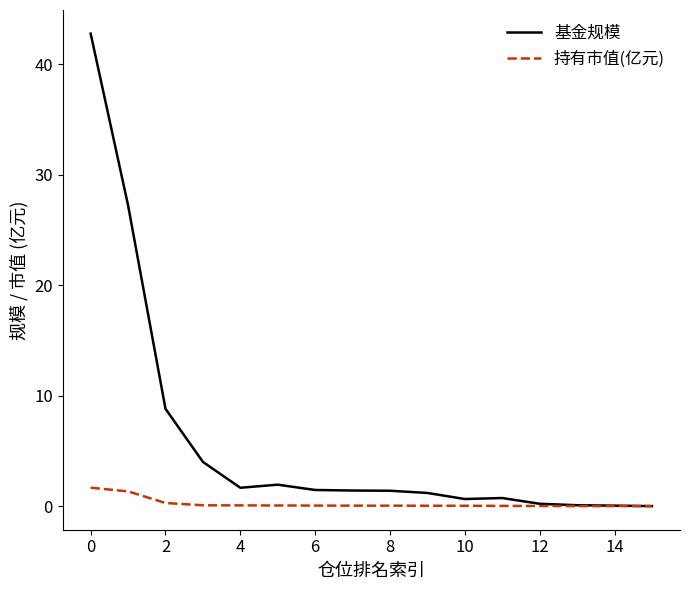

List the series in order of their peak value, lowest first.

持有市值(亿元), 基金规模